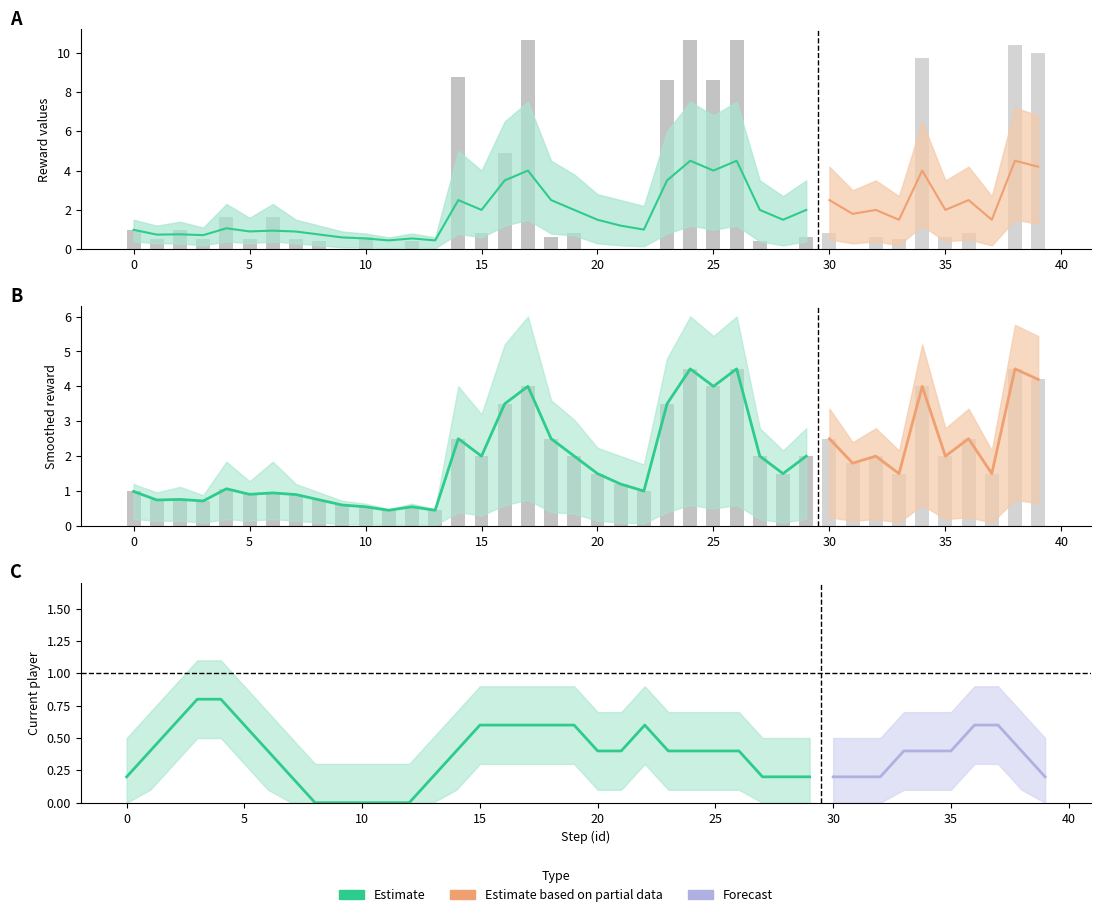

Which series has the largest range (max minus min)?

reward